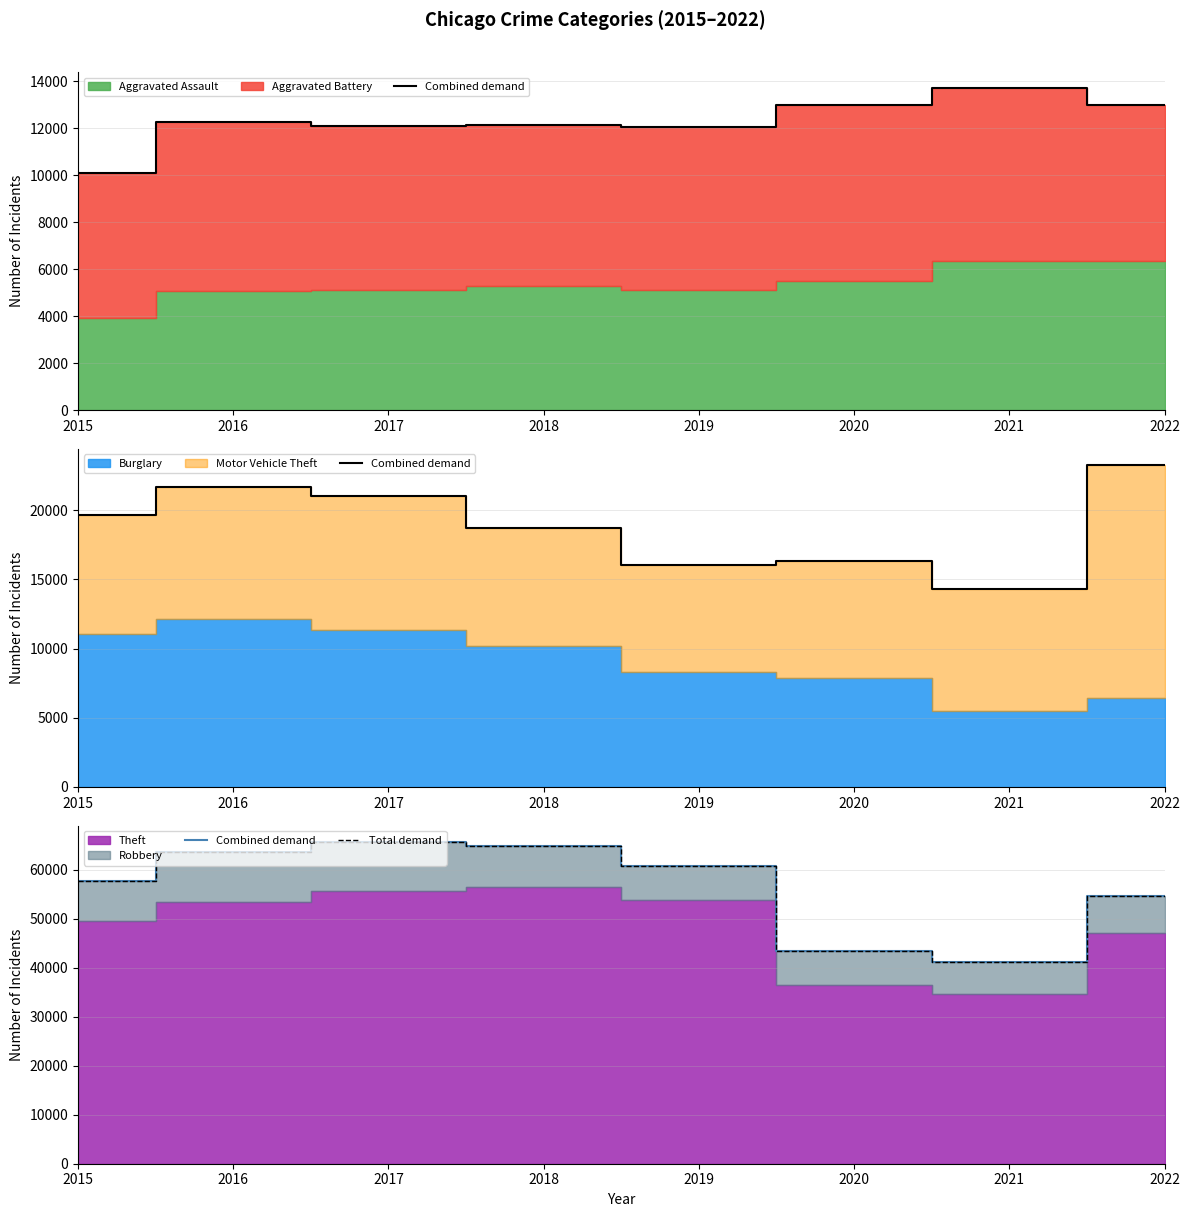

Which series has the widest spread of values?

Combined demand